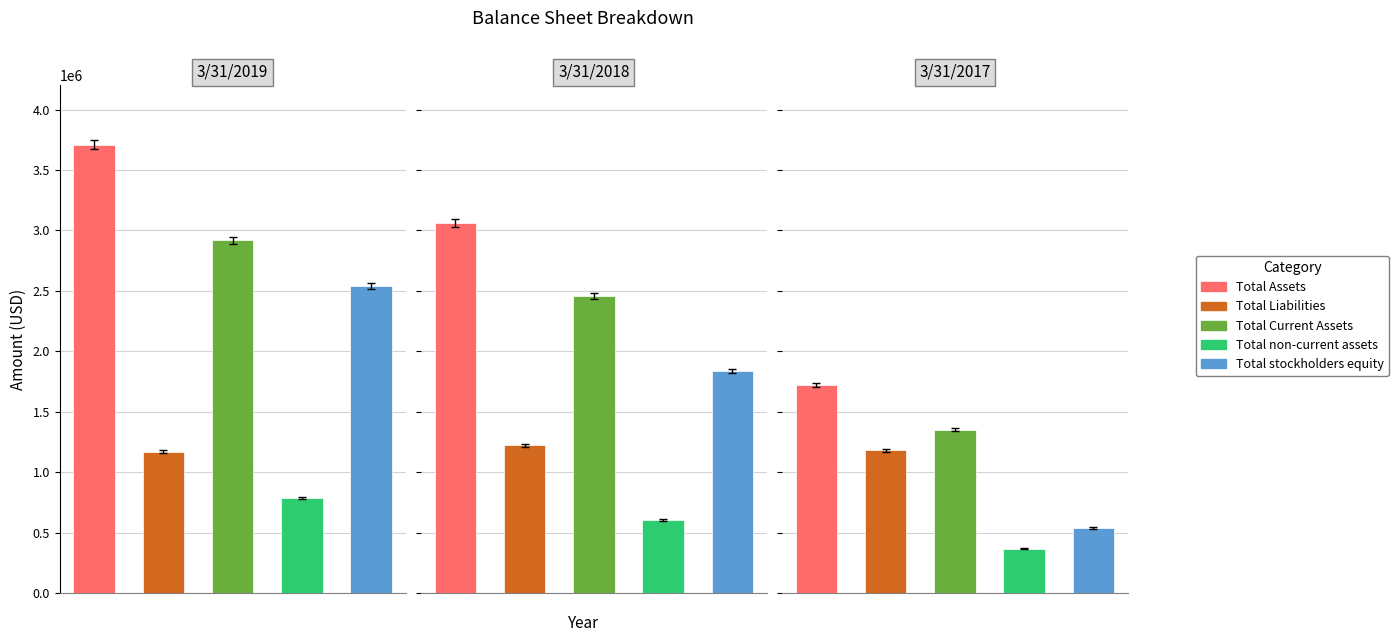

Is it true that Total non-current assets equals 367226 at 3/31/2017?

True